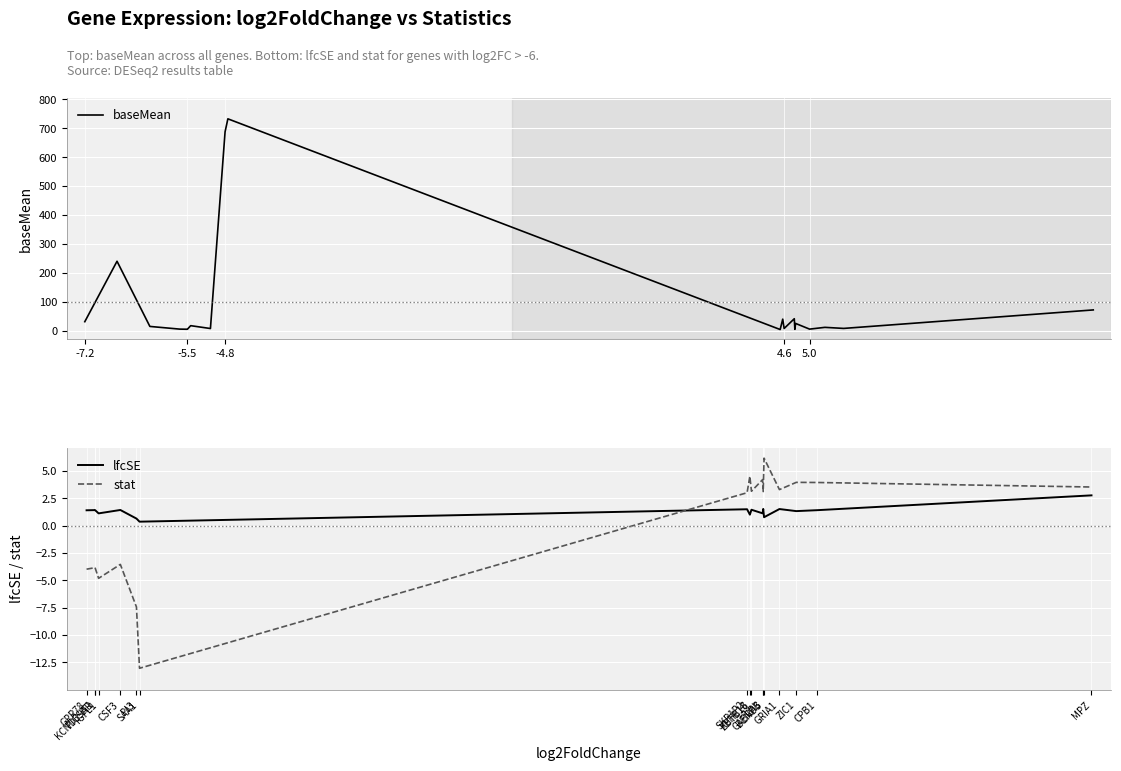

List the series in order of their peak value, lowest first.

lfcSE, stat, baseMean